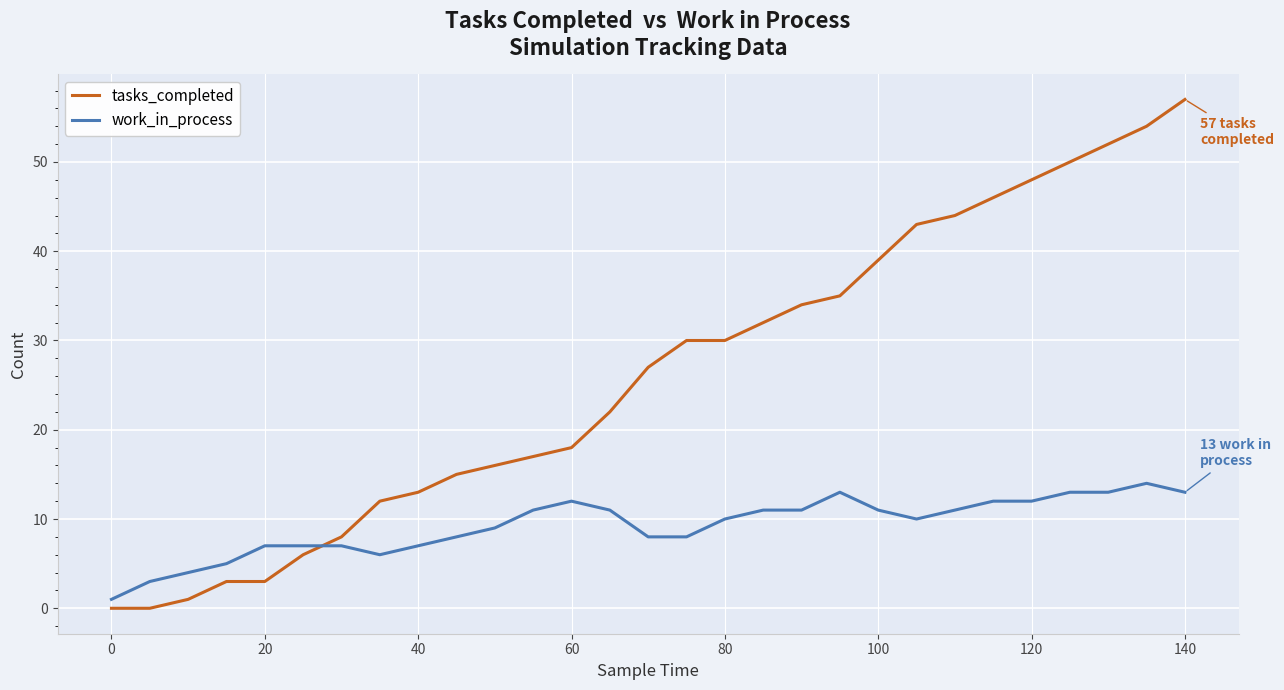

Rank the series by their maximum value, from lowest to highest.

work_in_process, tasks_completed